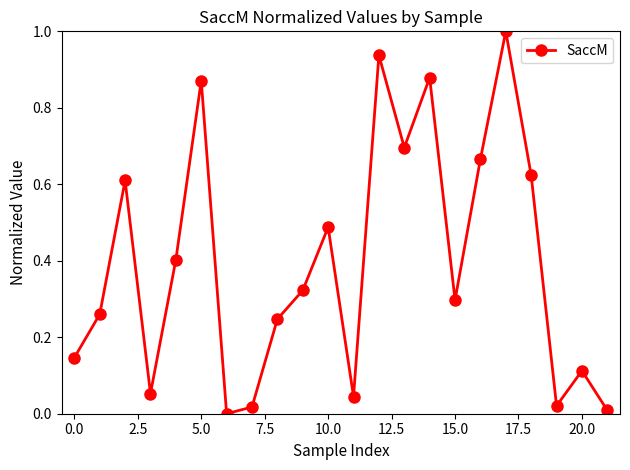

True or false: there are more than 2 points higher than both neighbors.

True